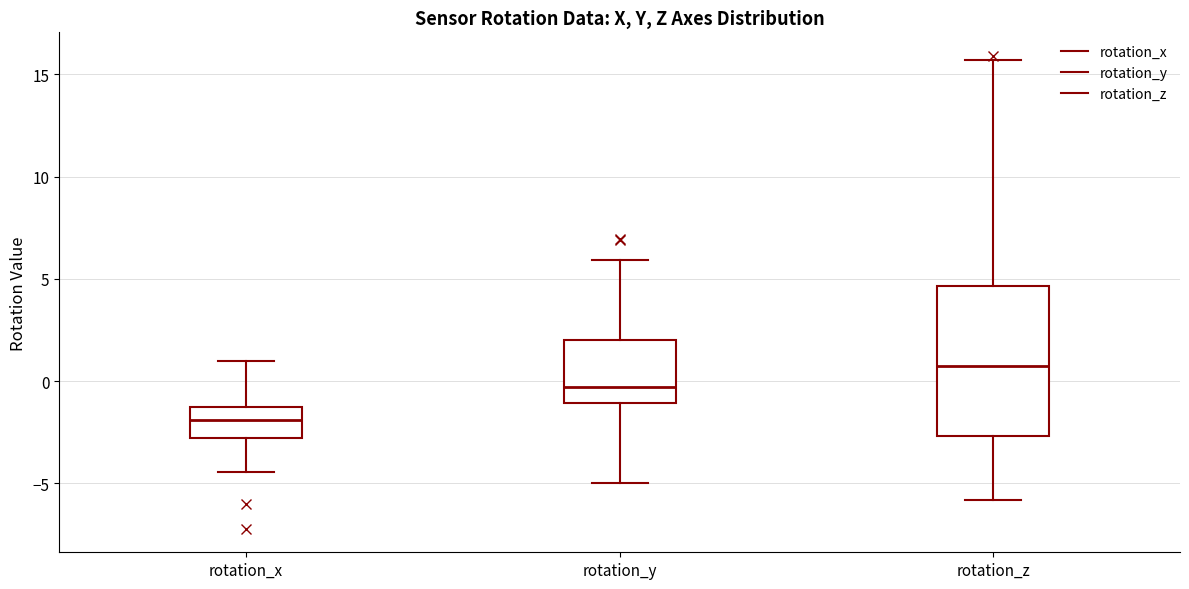

Which box's median line is the highest?

rotation_z